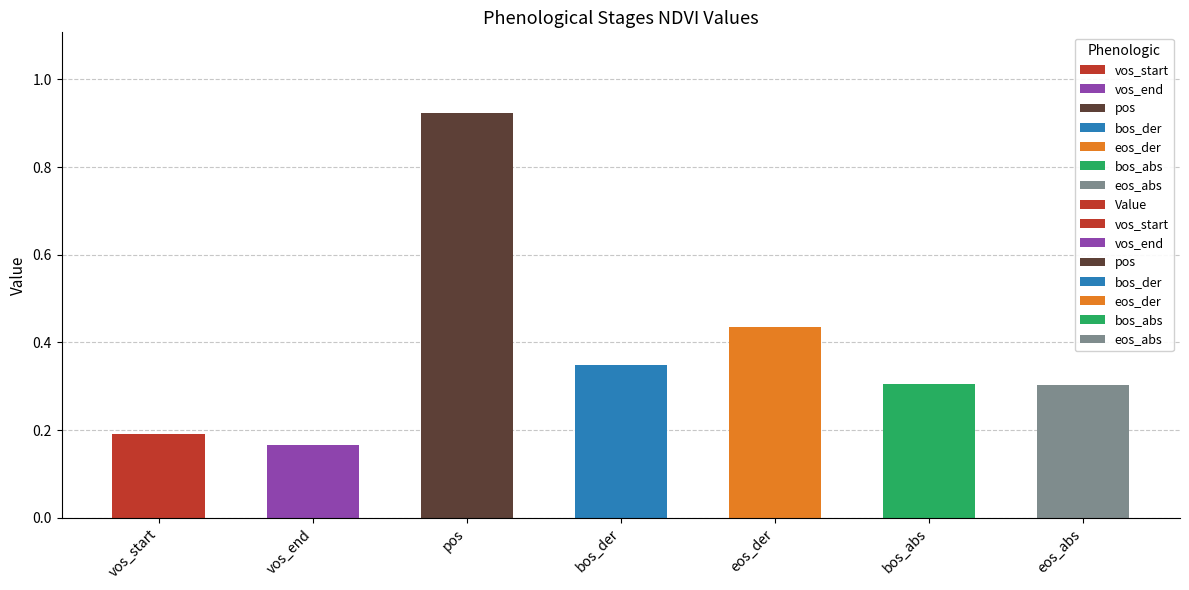

Which label corresponds to the smallest value in the chart?

vos_end